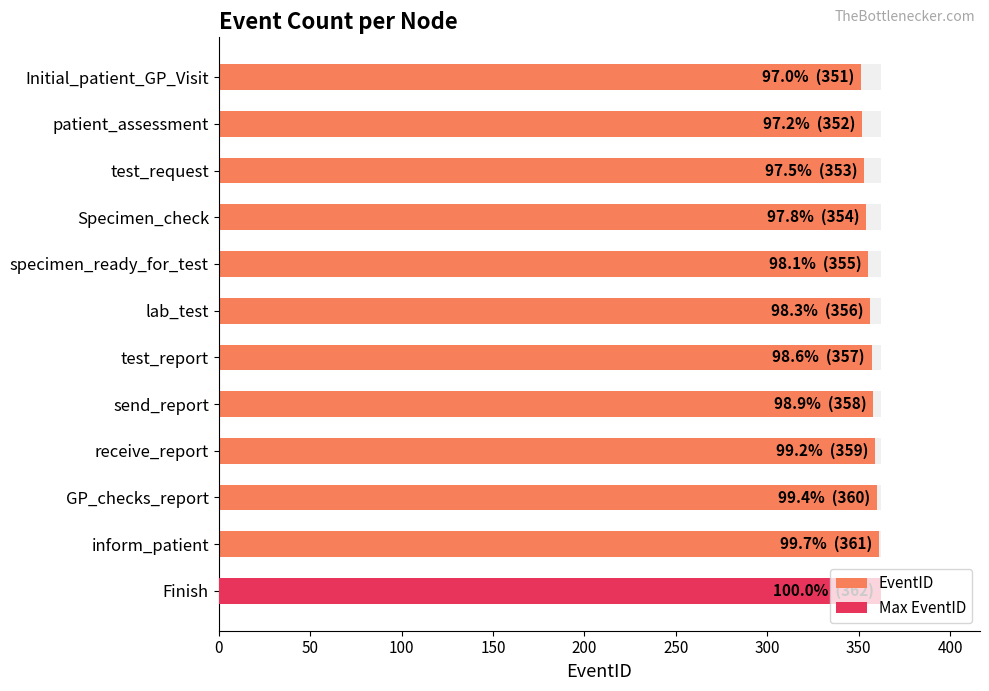

How many categories are shown in the chart?

12